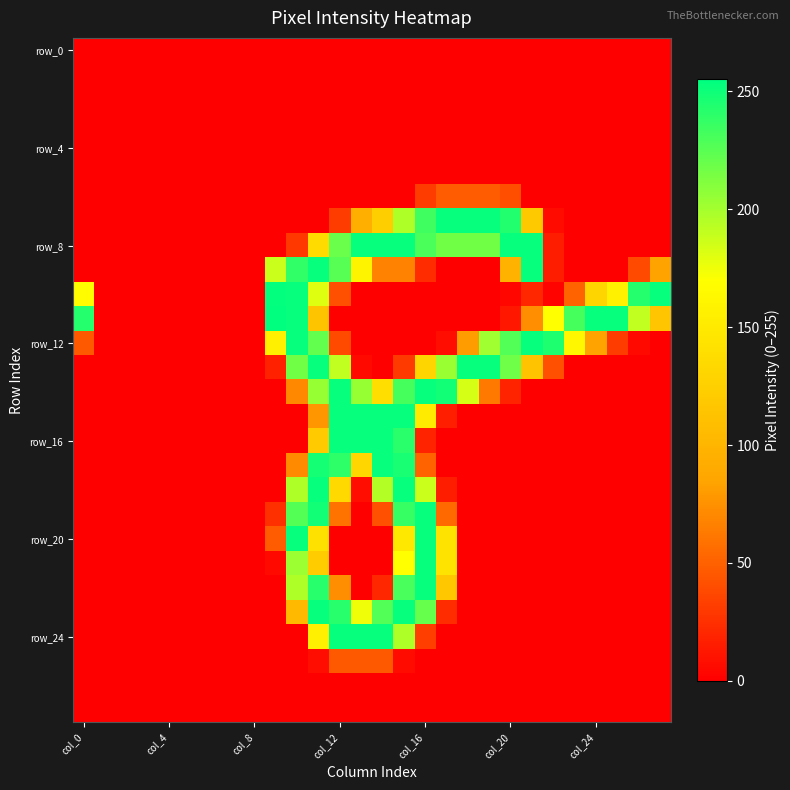

Which series has the largest total across all categories?

row_8